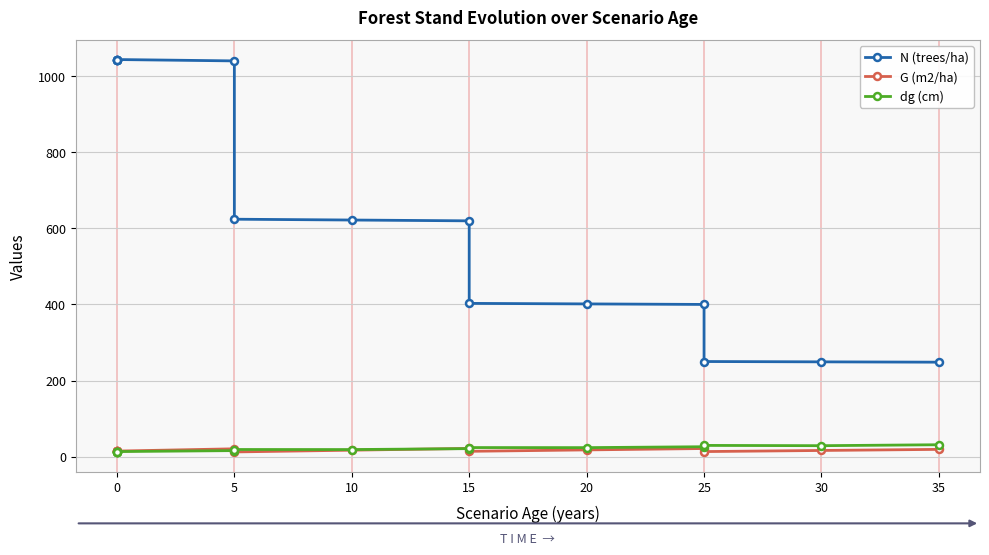

What are all the series names shown in the legend?

N (trees/ha), G (m2/ha), dg (cm)